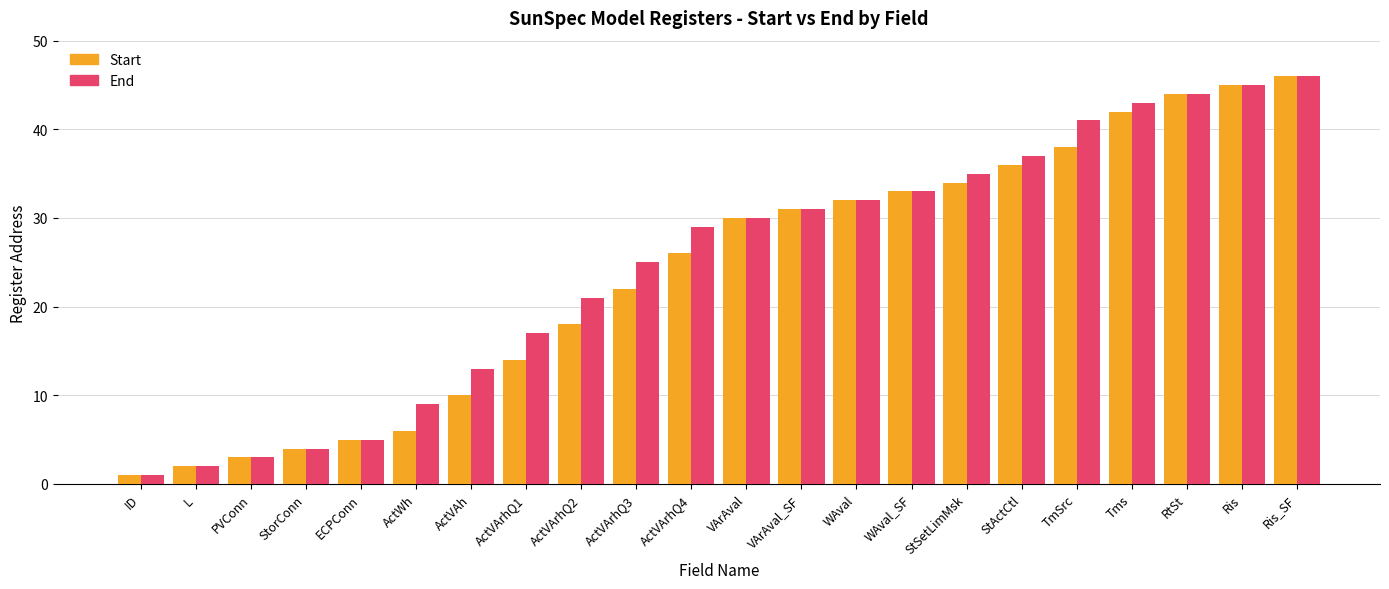

What is the difference between the Start values at Ris_SF and ActVArhQ1?

32